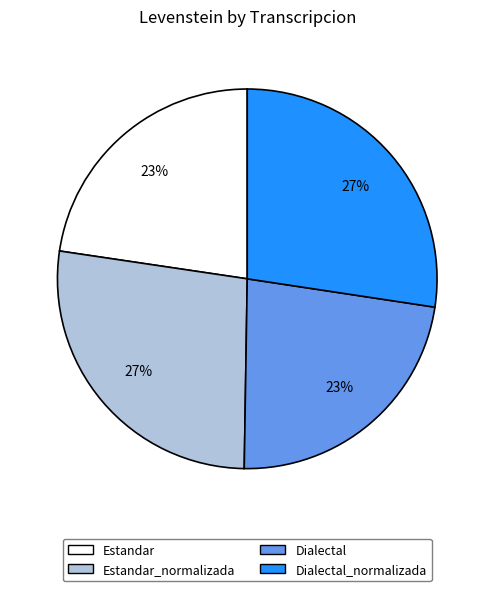

To the nearest percent, what is the average slice percentage?

25%